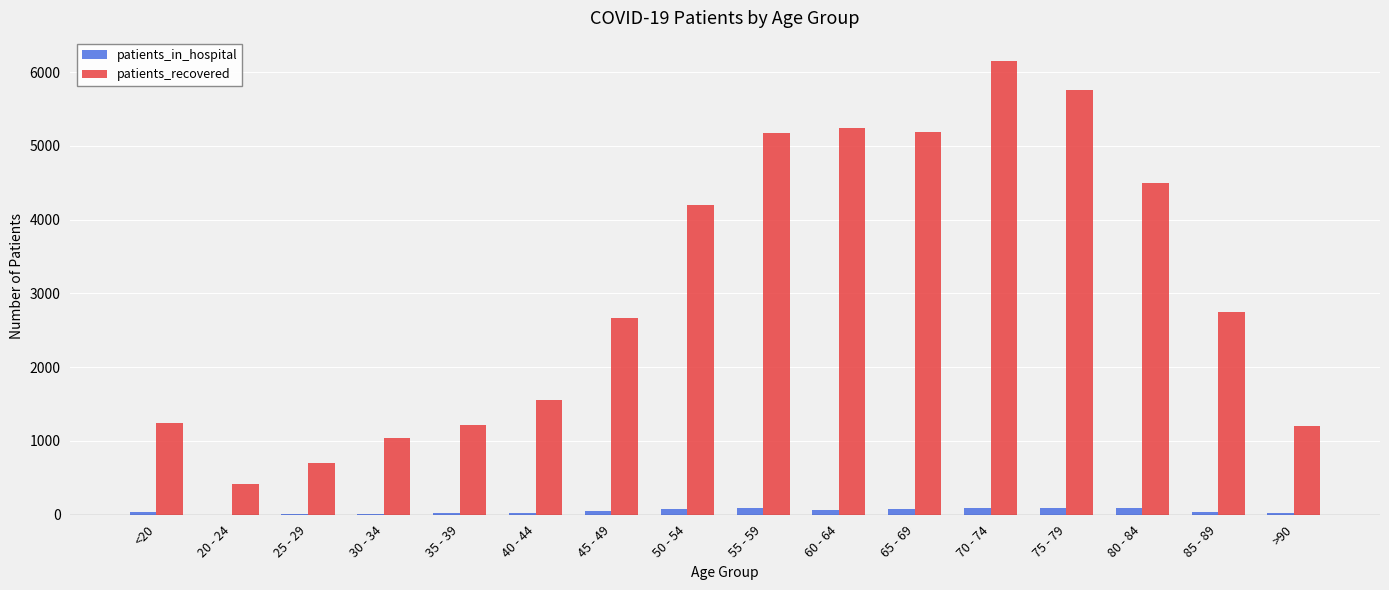

What is the highest value of the patients_recovered series?

6158